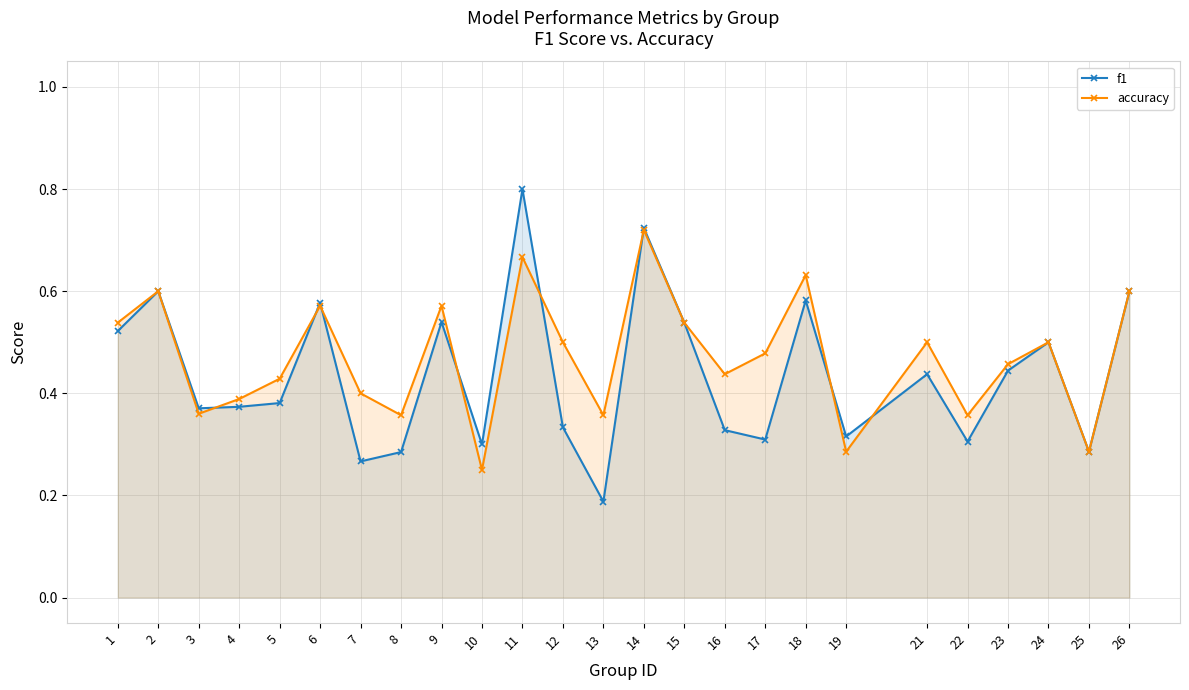

True or false: accuracy has more than 0 interior local peaks.

True